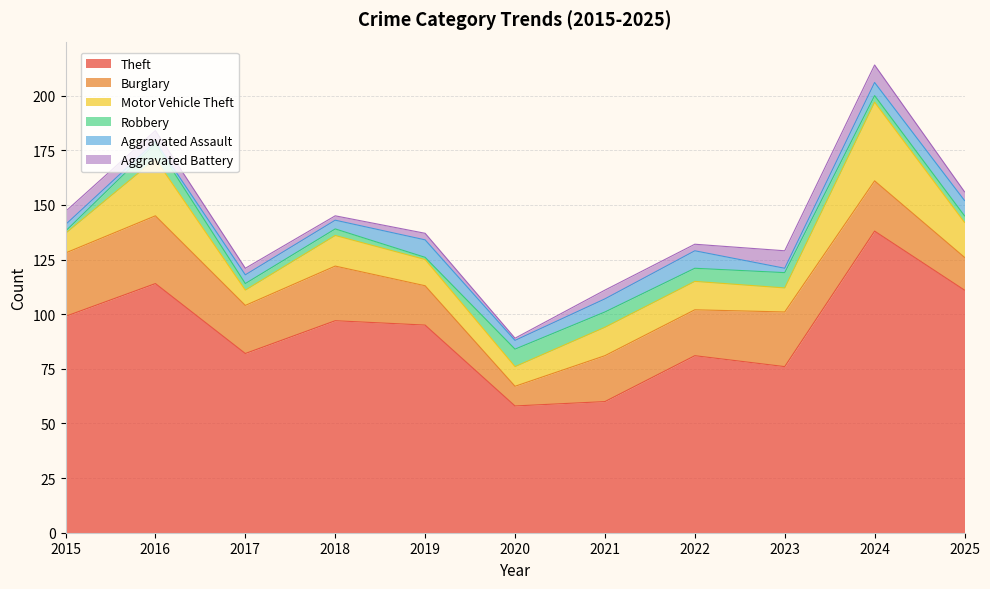

How many values in the Motor Vehicle Theft series exceed 13?

4